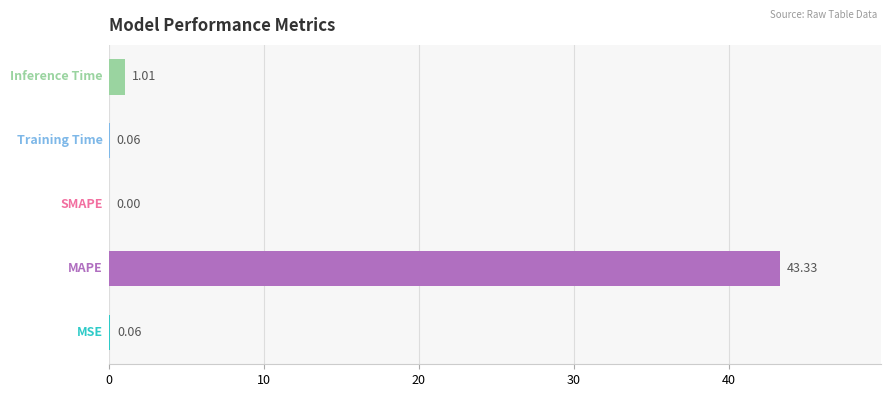

Are the bars horizontal?

Yes